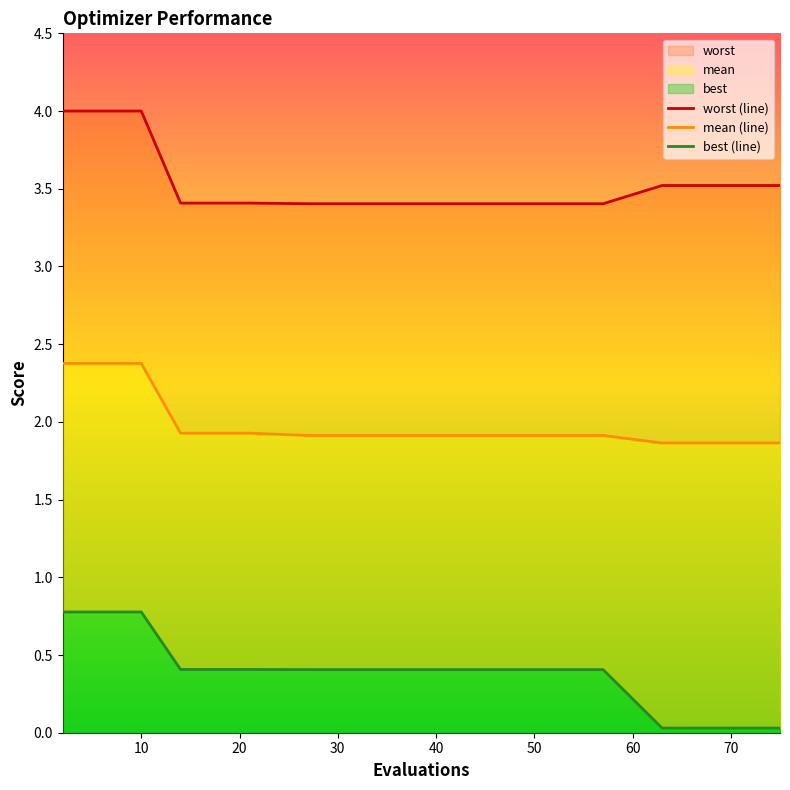

What is the maximum value shown in the chart?

4.0